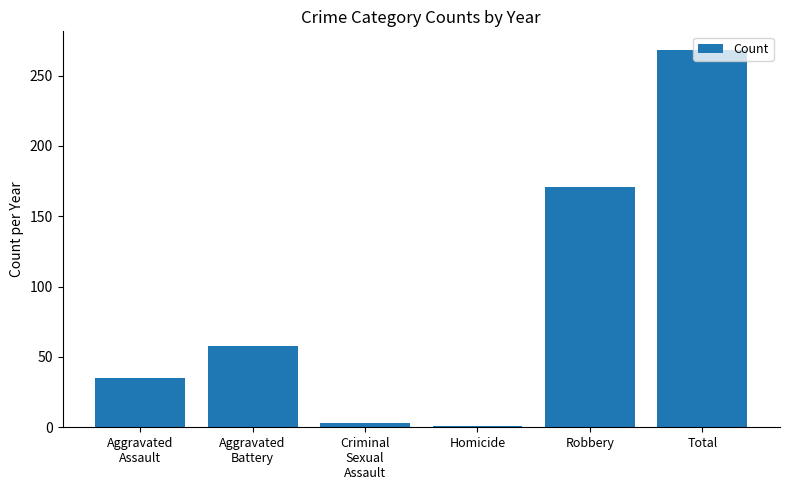

Where is the data nearest to the value 134?

Robbery